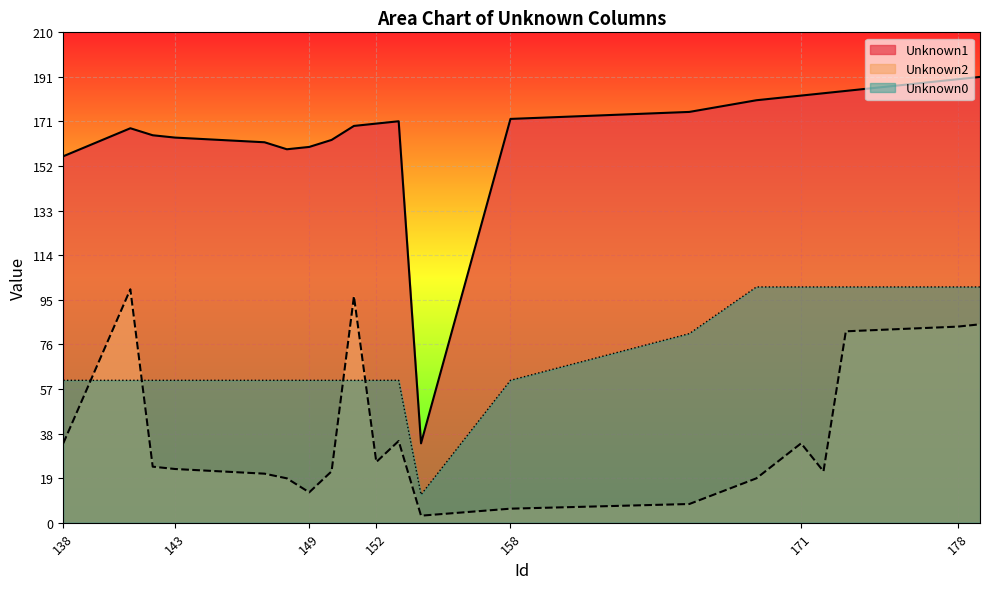

What is the total value across all series at 153?

268